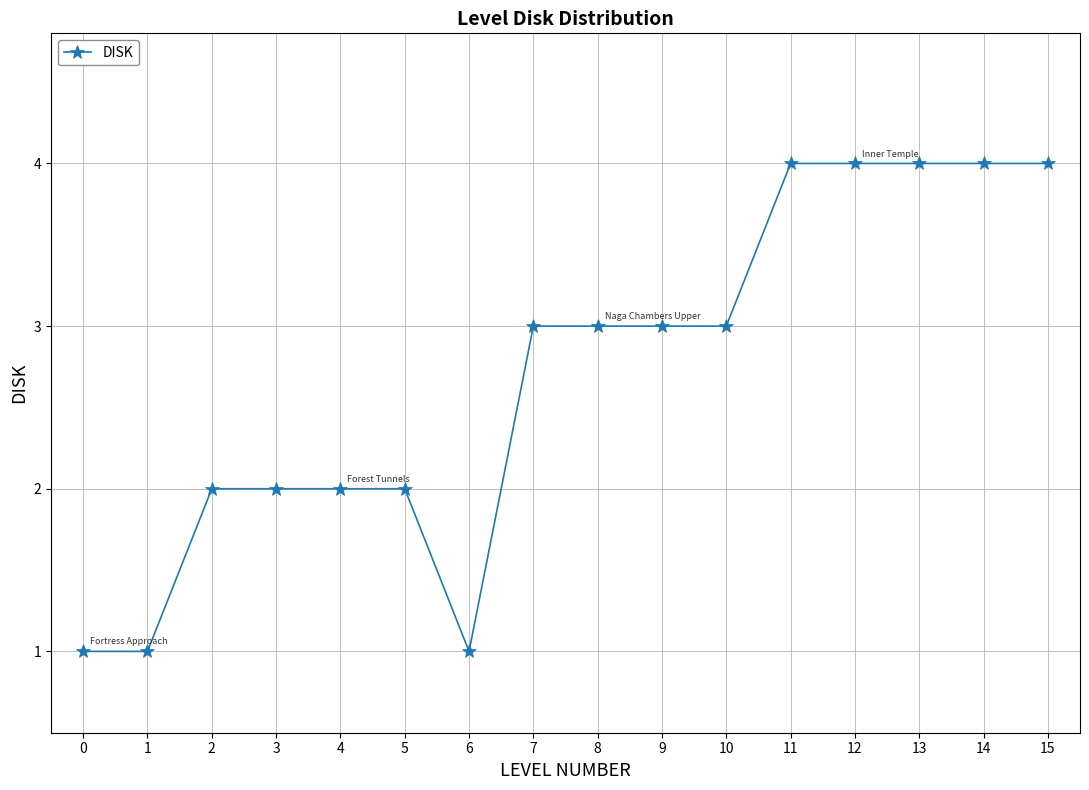

What is the smallest value displayed?

1